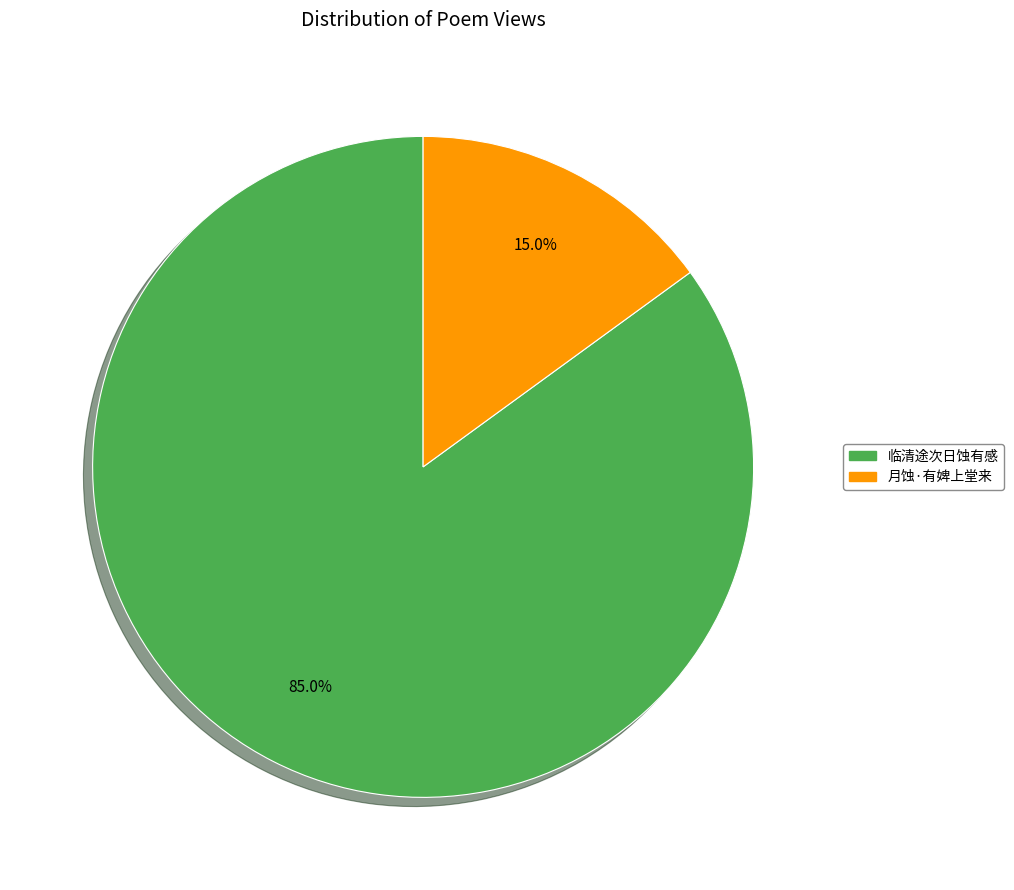

Which has a higher value, 临清途次日蚀有感 or 月蚀·有婢上堂来?

临清途次日蚀有感